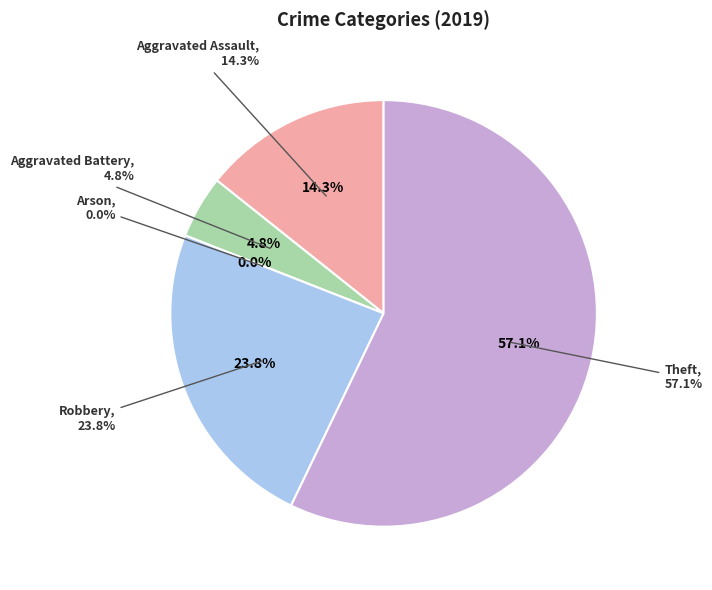

Rank the categories by value from highest to lowest.

Theft, Robbery, Aggravated Assault, Aggravated Battery, Arson